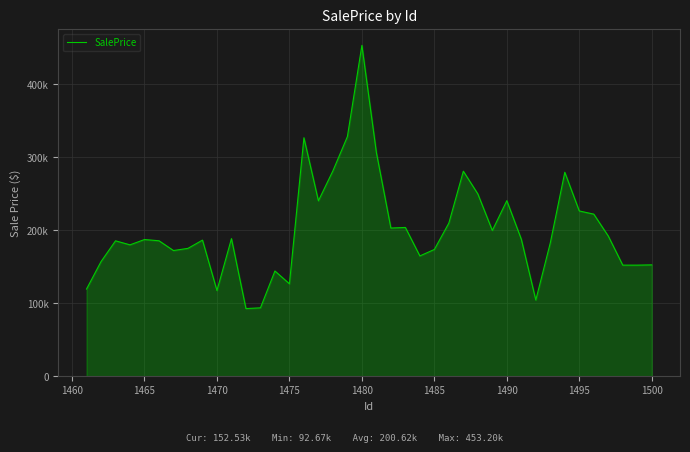

Does the chart display data point markers on the line(s)?

No